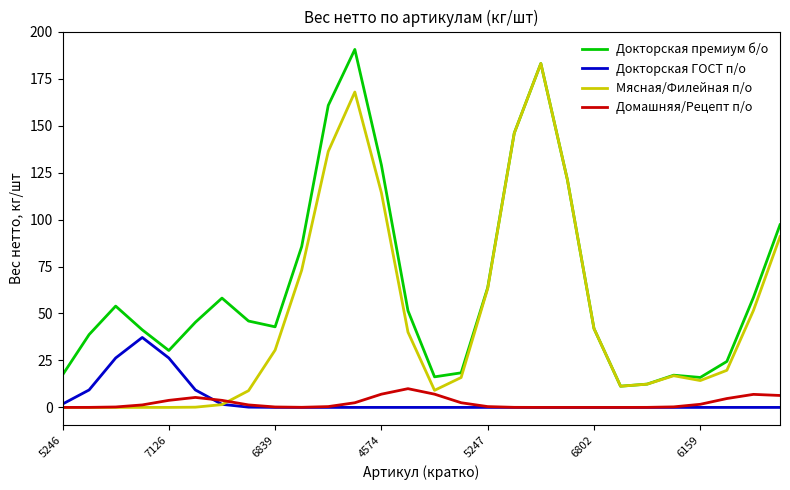

At how many categories does at least one series exceed 171?

2